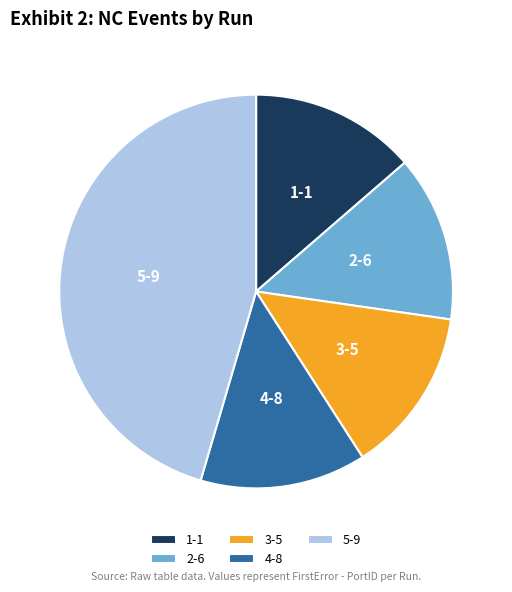

Is there any slice that represents more than half of the pie?

No